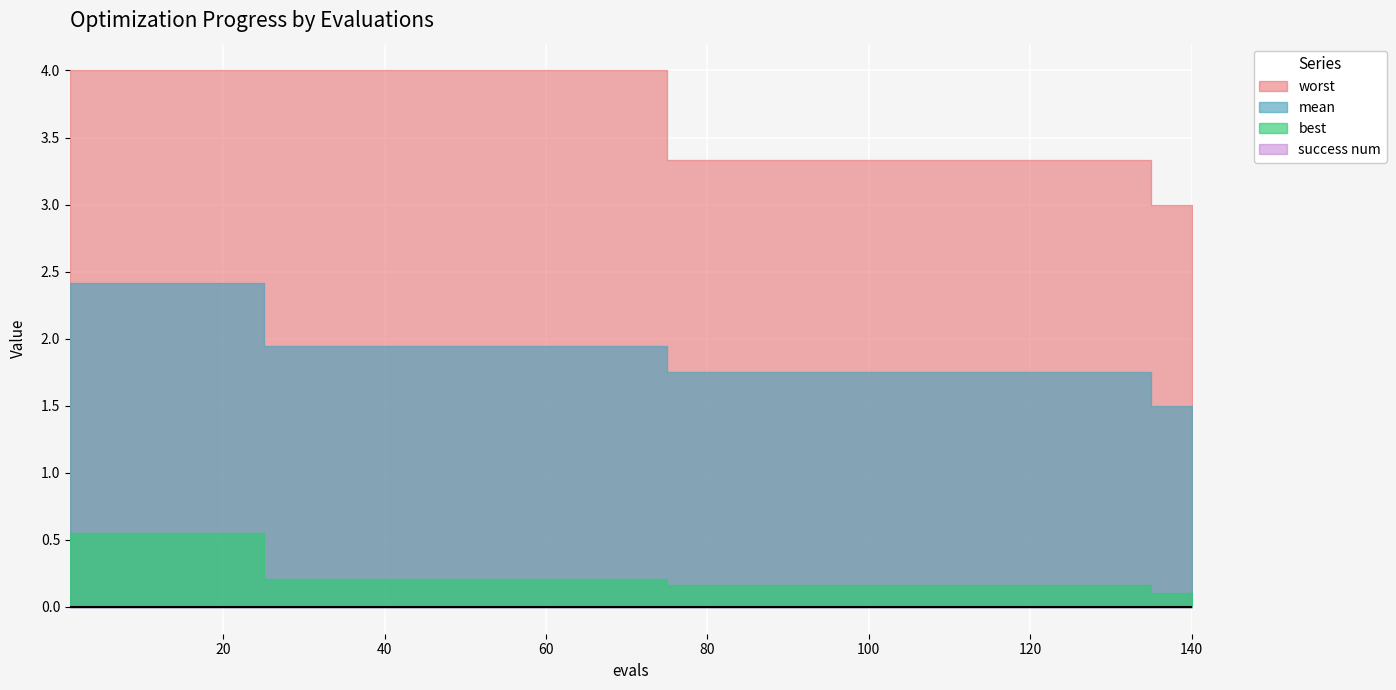

How many lines are shown in the chart?

4